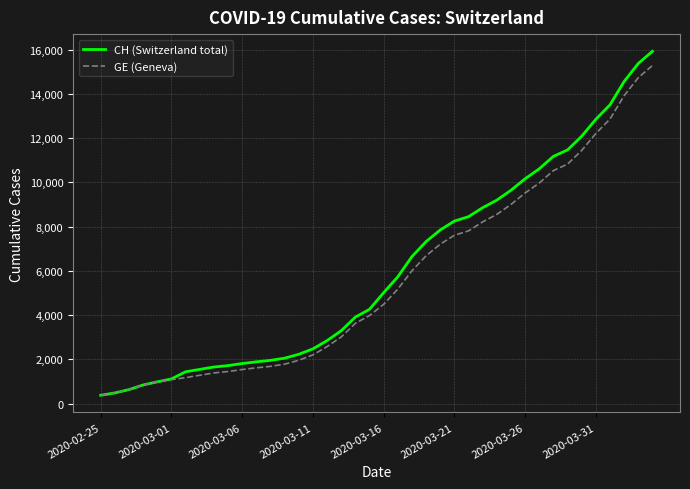

What is the minimum value shown in the chart?

375